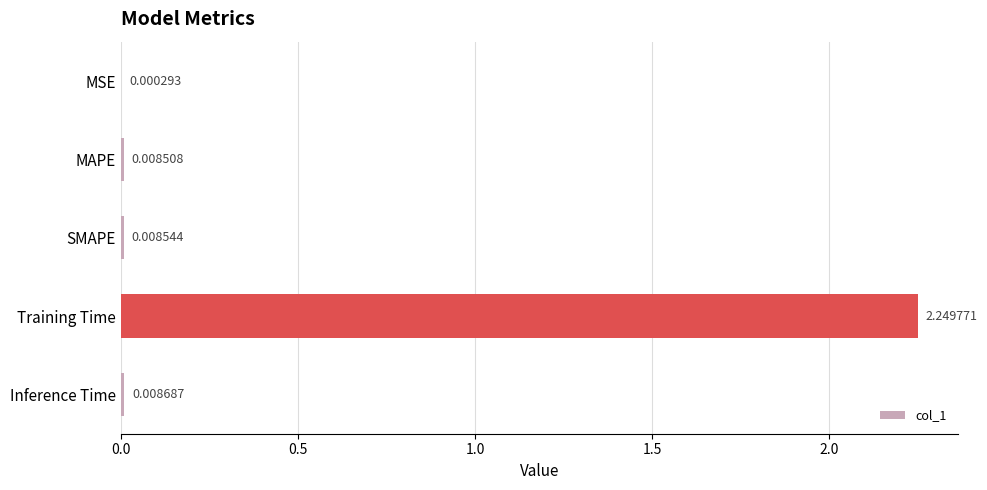

Which label corresponds to the largest value in the chart?

Training Time